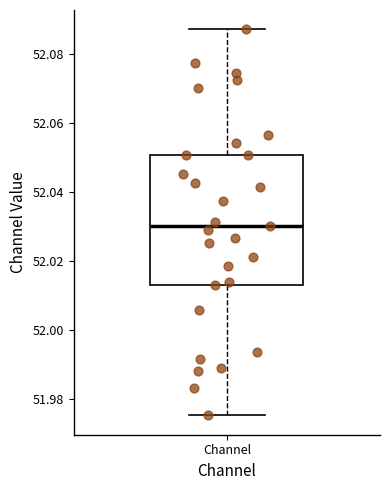

Read this box plot against the y-axis: the position of the median line, the range covered by the box, and the ends of both whiskers. The values are not printed on the chart, so give them approximately, as read against the axis.

median 52.030, box 52.014 to 52.050, whiskers 51.976 to 52.088